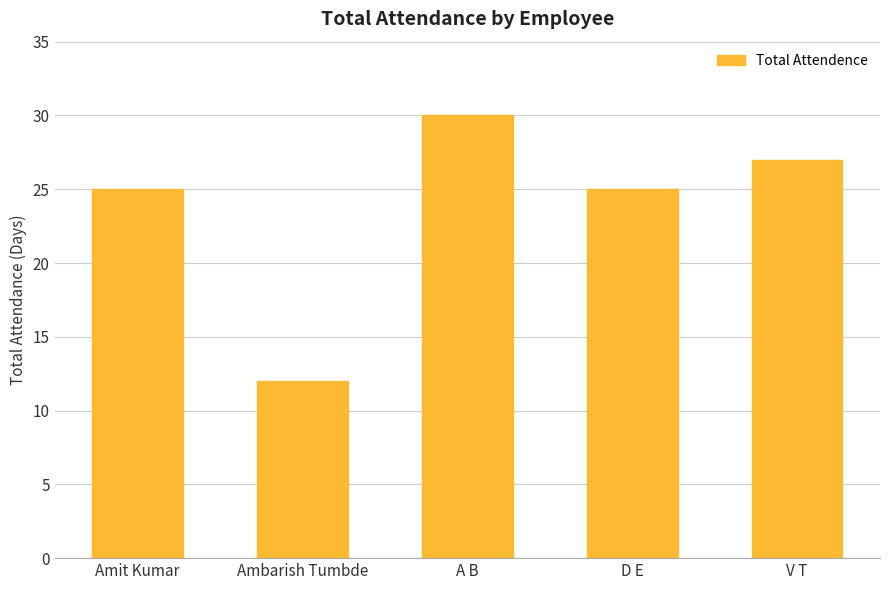

How many categories are shown in the chart?

5